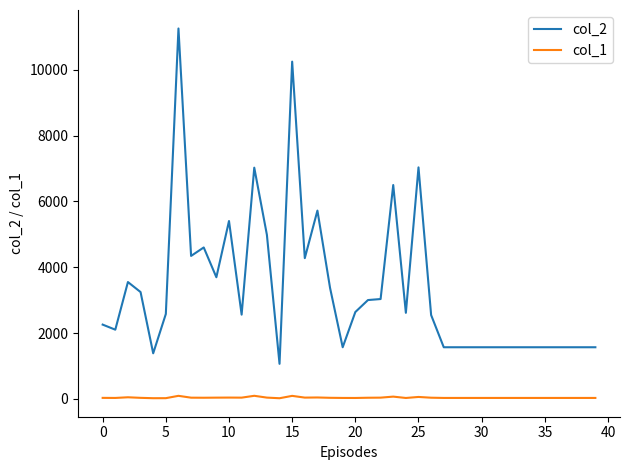

What is the greatest value displayed?

11253